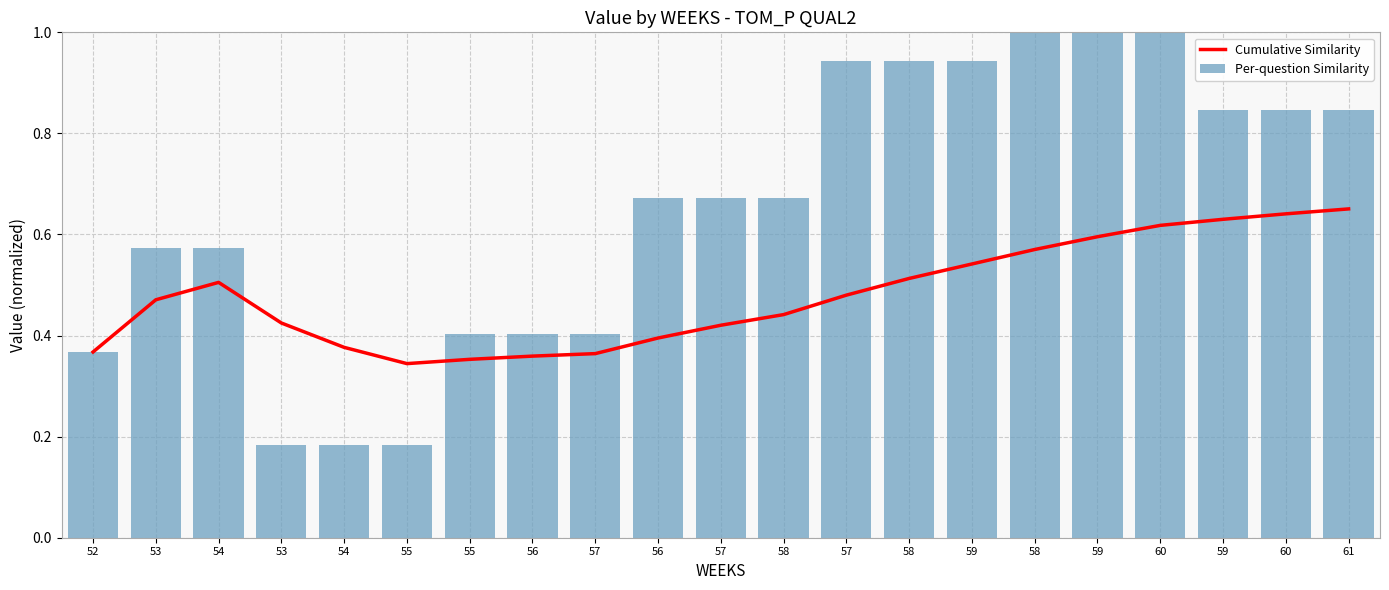

What is the value of the Cumulative Similarity bar at the 15th from the left?

0.5